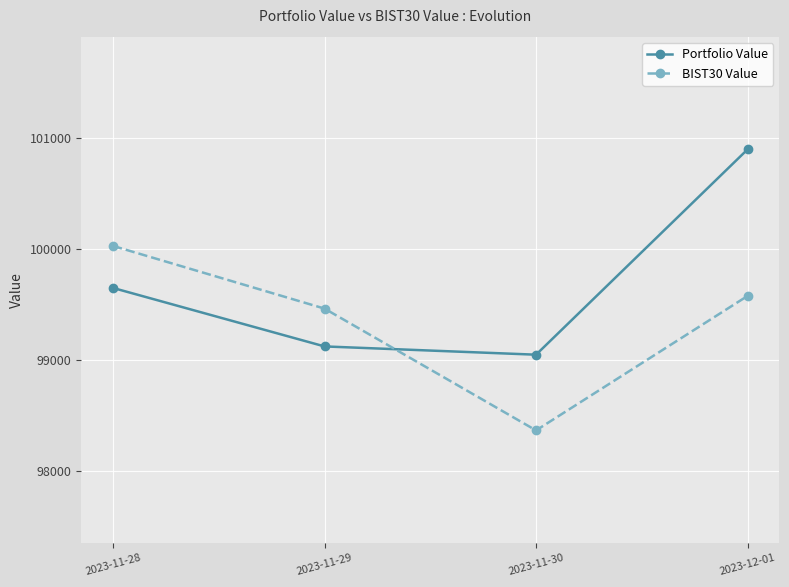

What is the sum of all BIST30 Value values?

397439.6